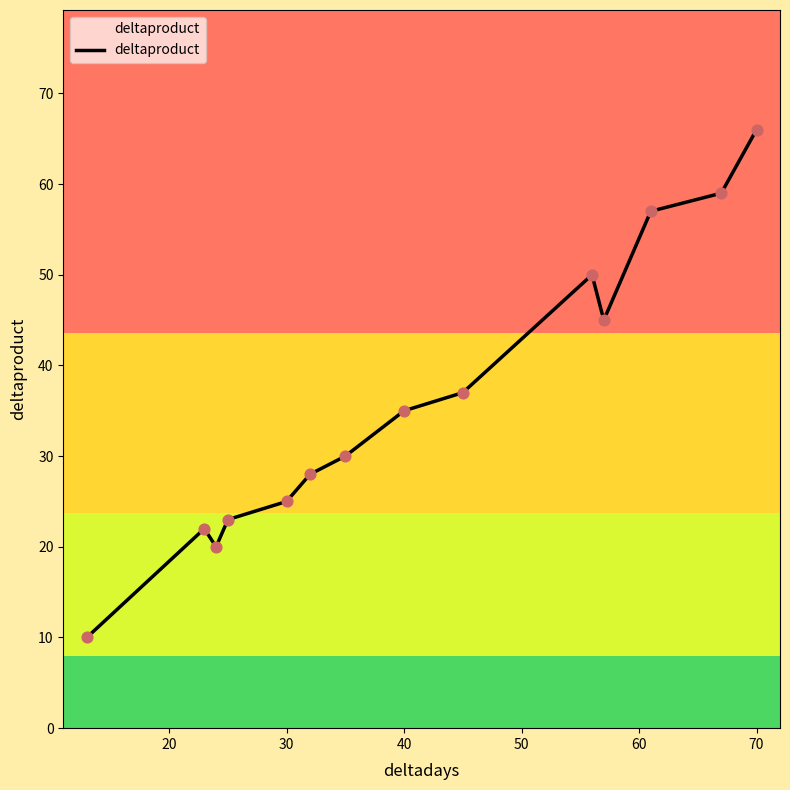

Which has a higher value, 35 or 23?

35